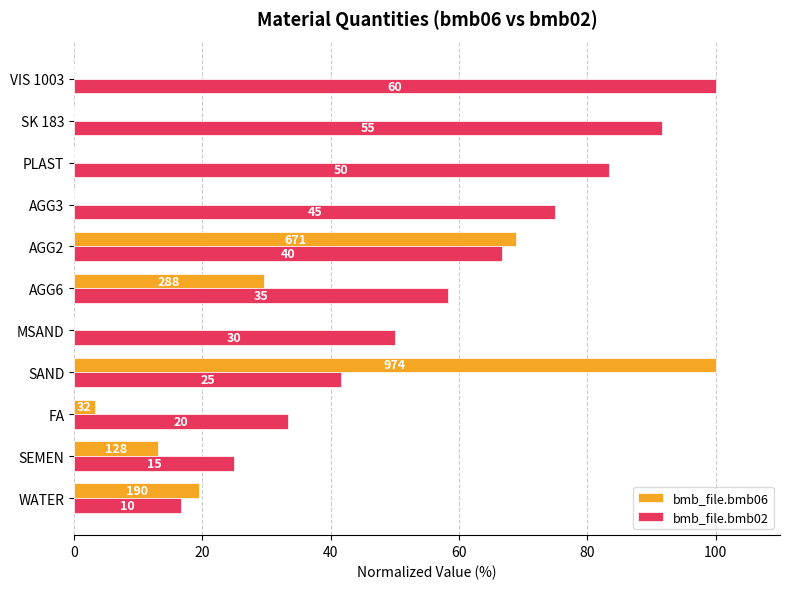

What are all the series names shown in the legend?

bmb_file.bmb06, bmb_file.bmb02